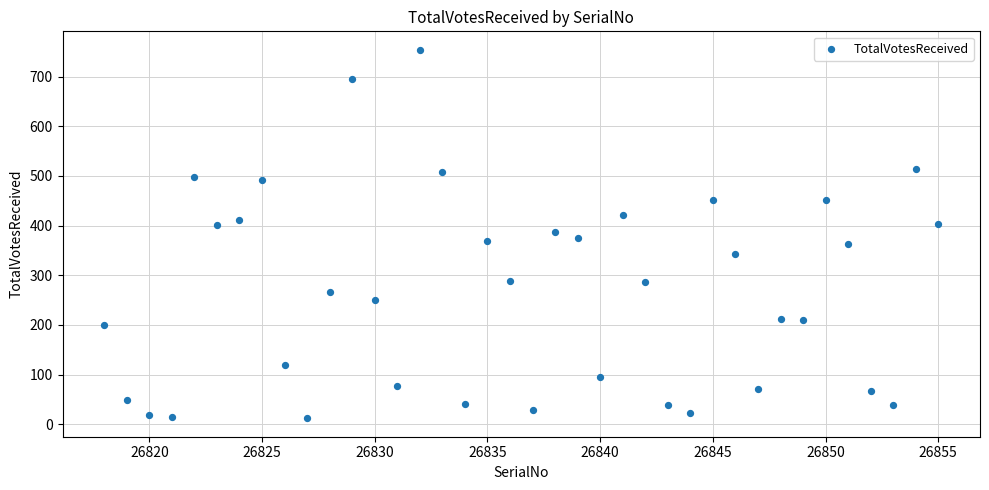

What is the range of Y values (max minus min)?

742